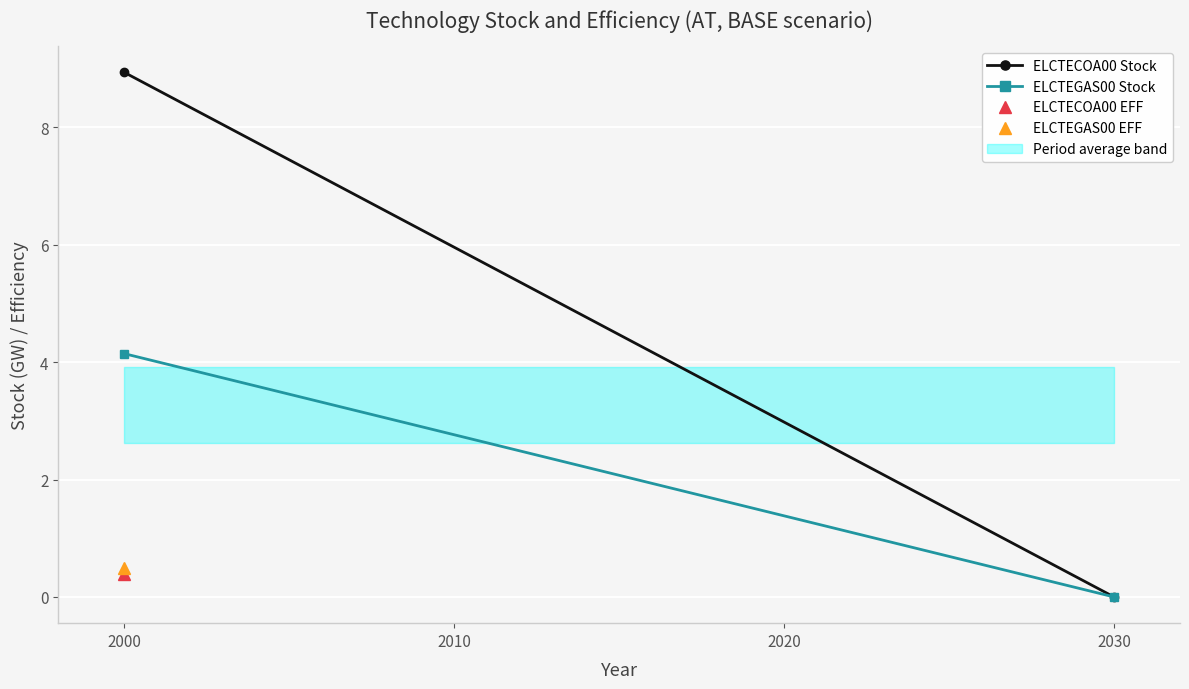

Reading right to left, what are all the values shown in this chart?

ELCTECOA00 Stock: 0.0	8.9
ELCTEGAS00 Stock: 0.0	4.1